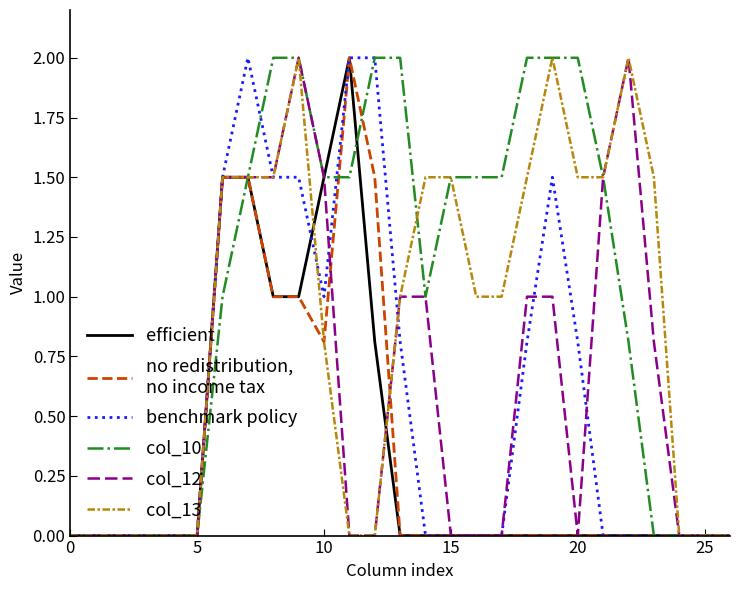

What is the greatest value displayed?

2.0